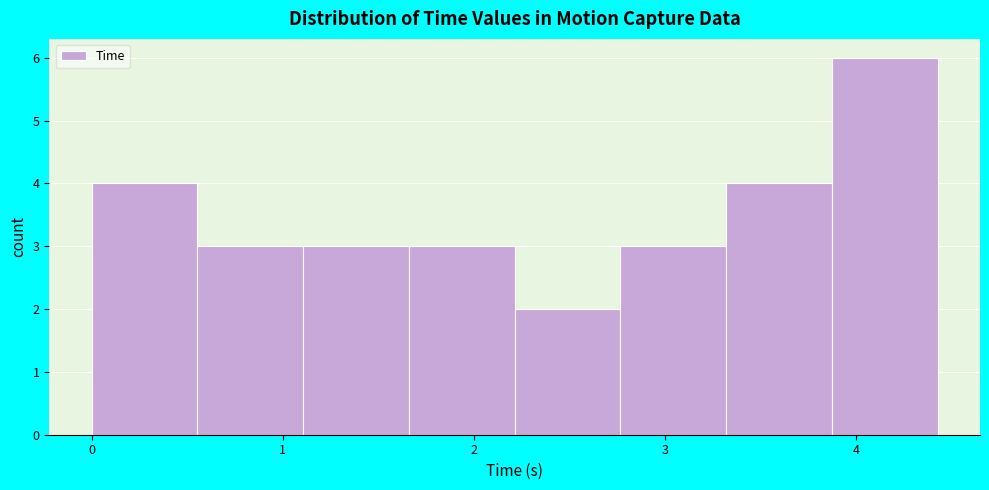

Over which range of the x-axis is the bar tallest?

3.9 to 4.4